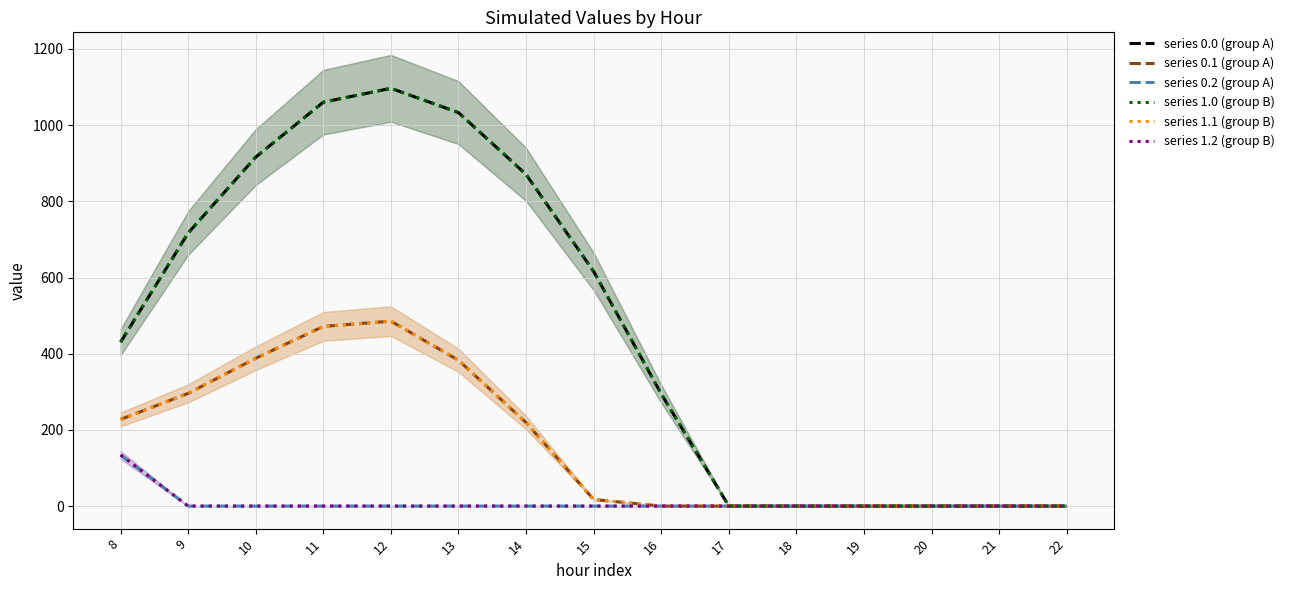

Count the number of categories in the chart.

15